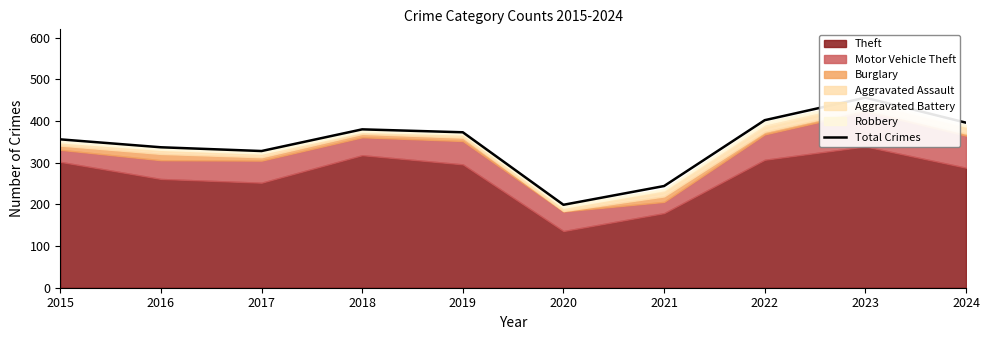

How many values are below 373?

5